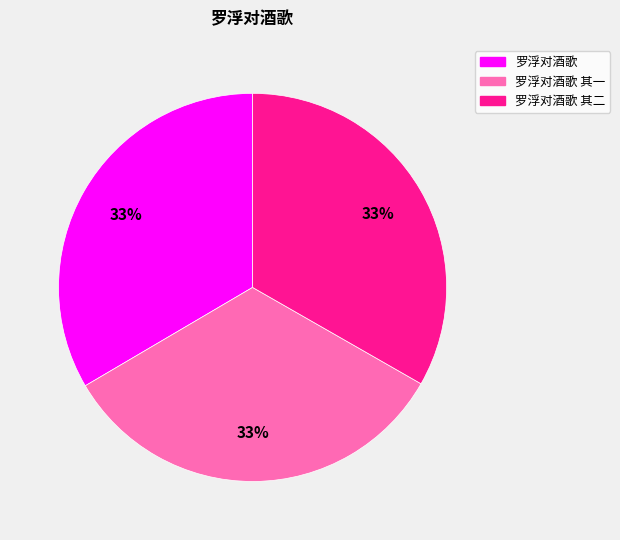

To the nearest percent, what is the average slice percentage?

33%